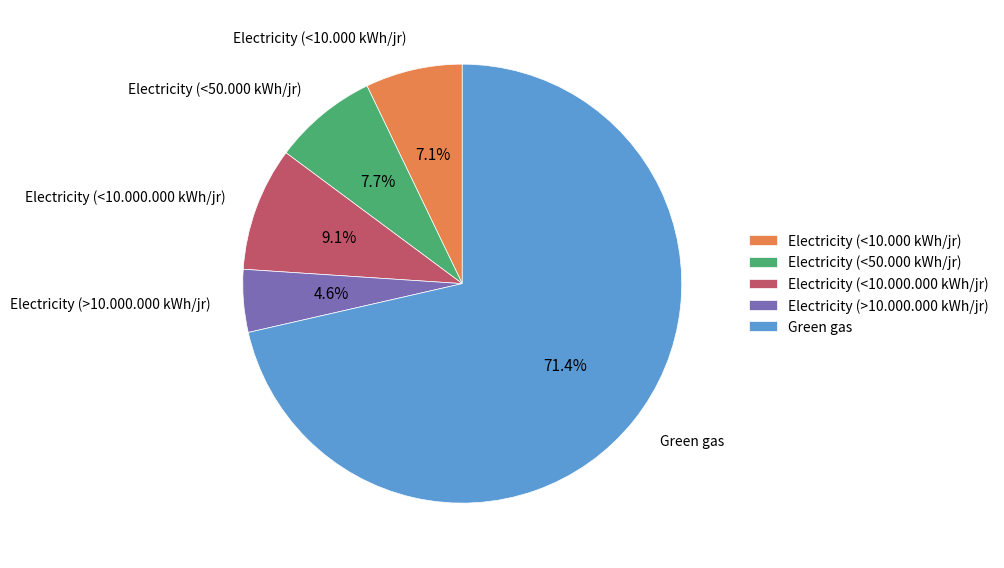

How many slices are in this pie chart?

5